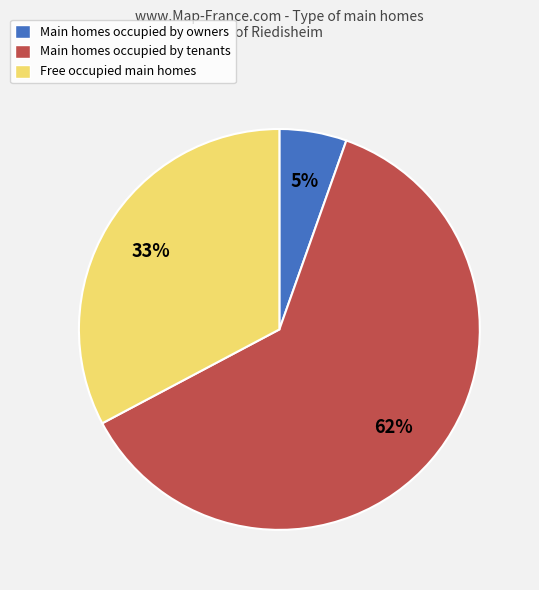

Which has a higher value, Main homes occupied by owners or Main homes occupied by tenants?

Main homes occupied by tenants